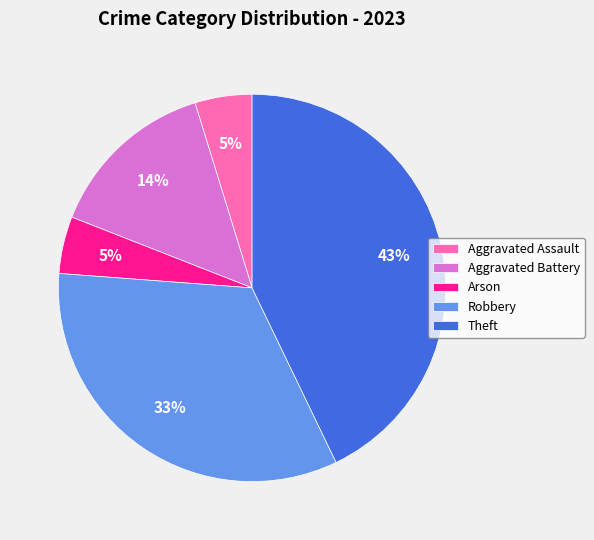

Is Robbery the majority of the pie?

No